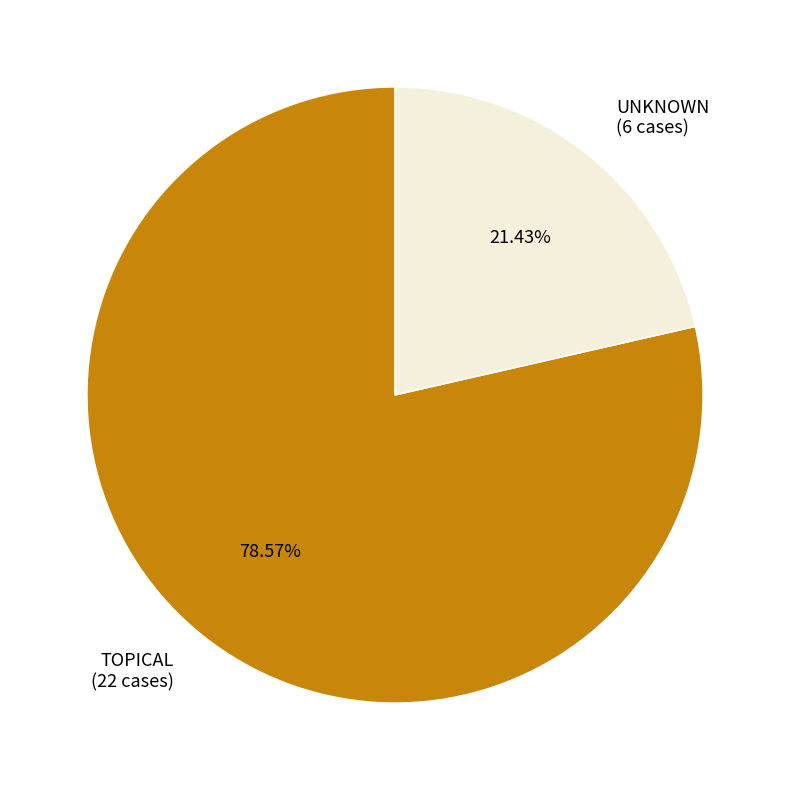

Which slice is the smallest?

UNKNOWN